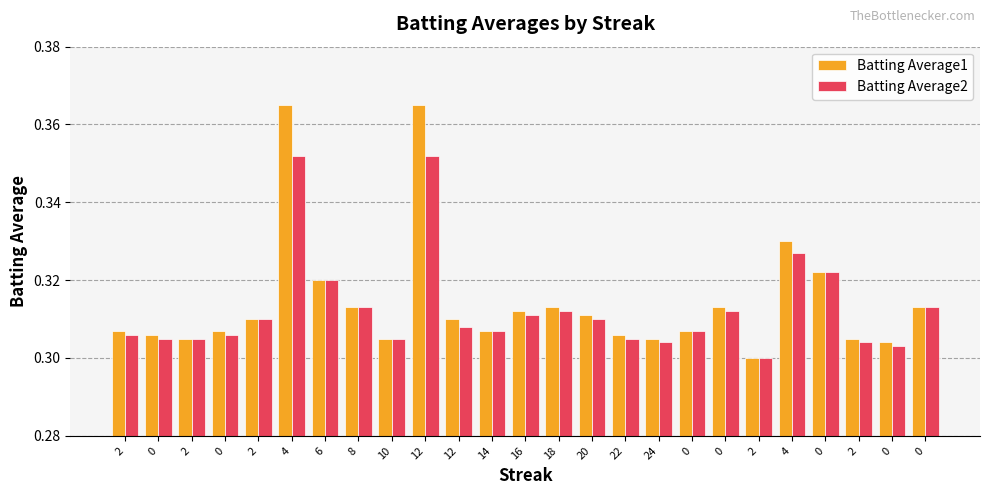

How many categories are shown in the chart?

25